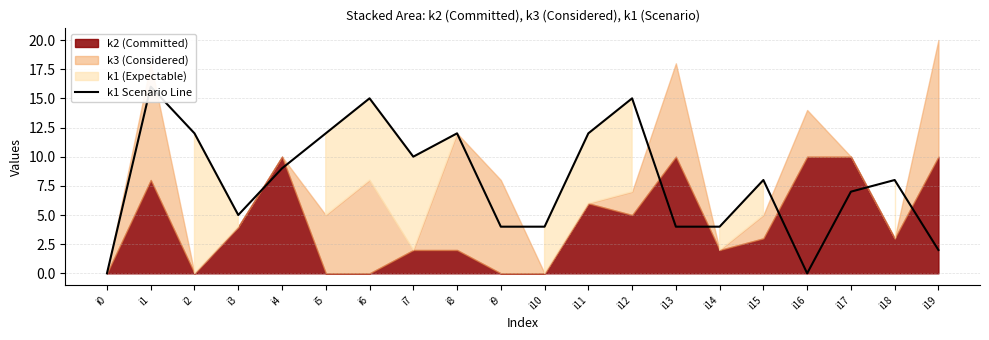

Reading left to right, transcribe all the data shown in this chart.

i0=0	i1=16	i2=12	i3=5	i4=9	i5=12	i6=15	i7=10	i8=12	i9=4	i10=4	i11=12	i12=15	i13=4	i14=4	i15=8	i16=0	i17=7	i18=8	i19=2